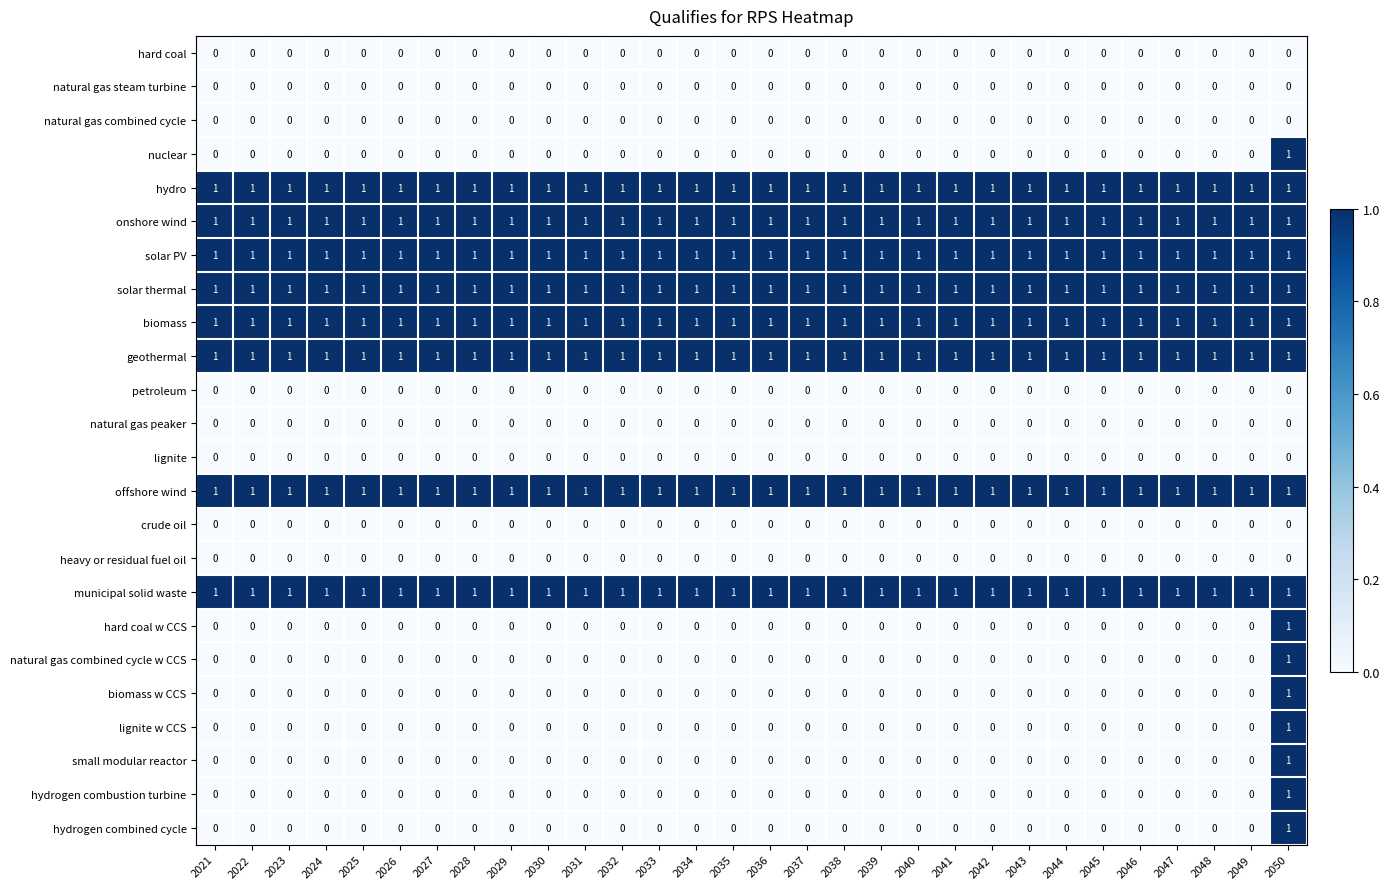

The onshore wind series shows 1 at 2050. True or false?

True